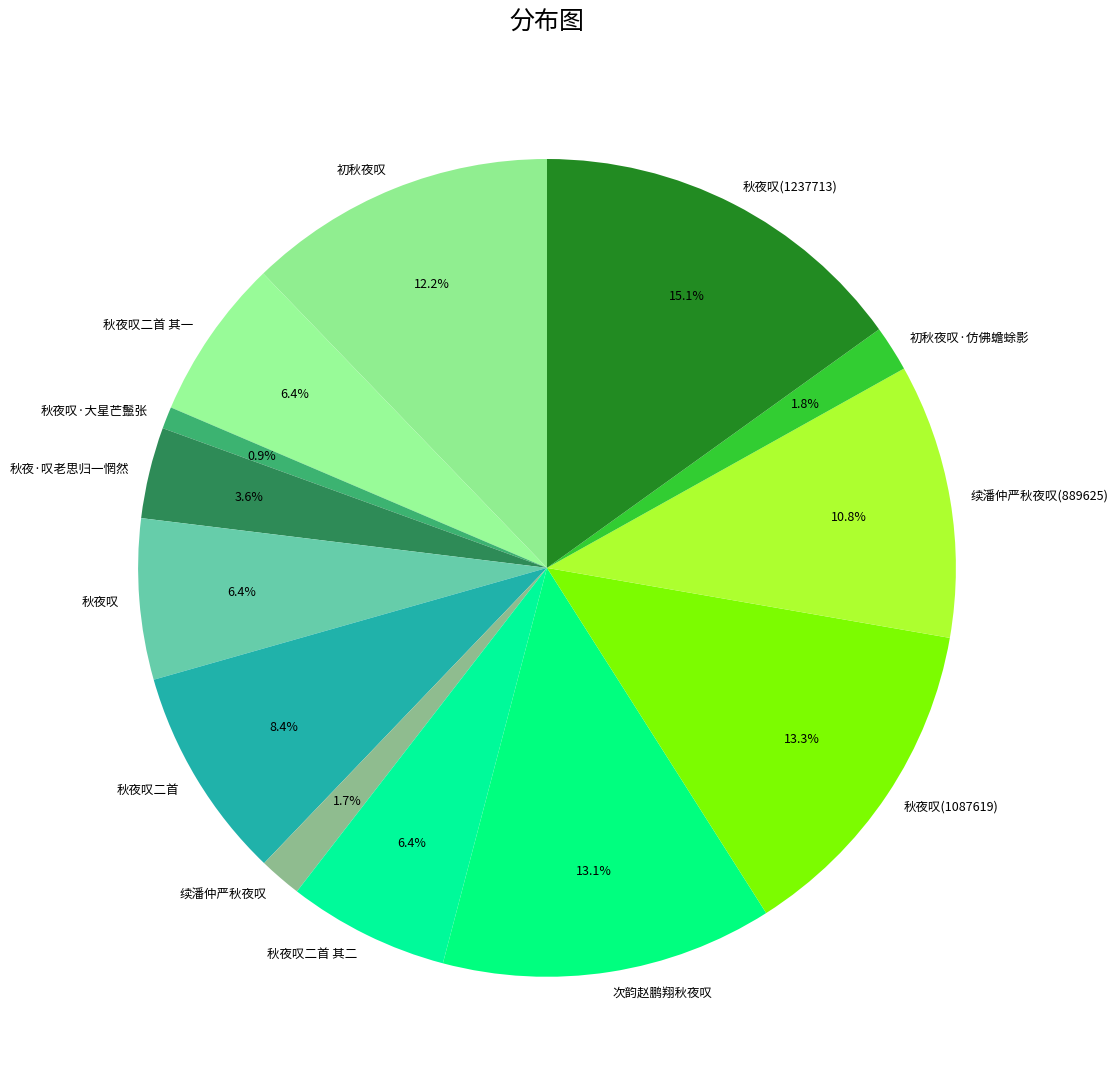

Which slice is the largest?

秋夜叹(1237713)